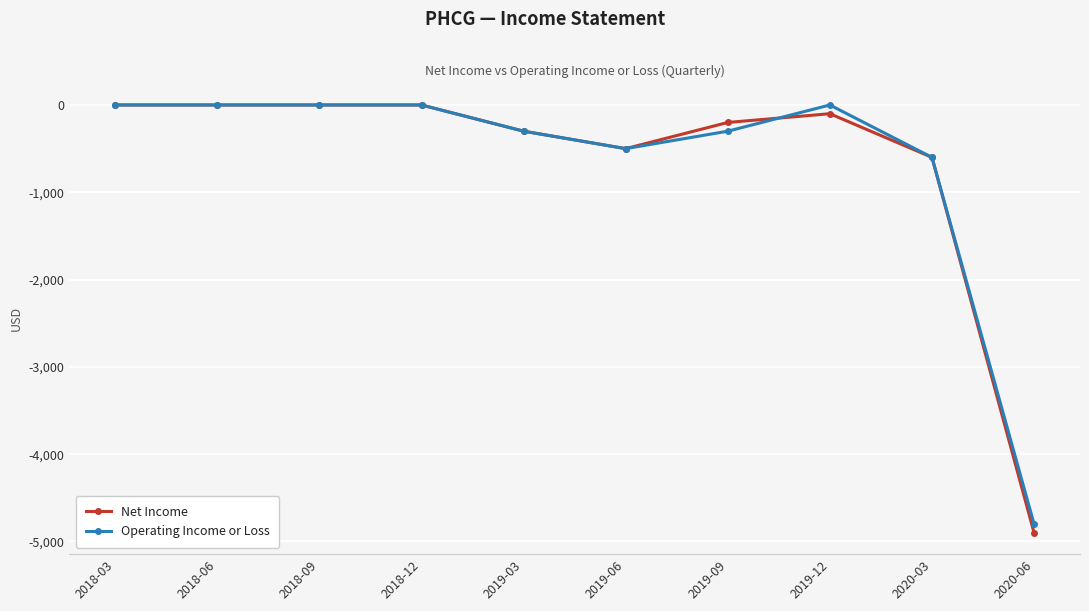

What is the value of the Net Income point at the 7th from the left?

-200